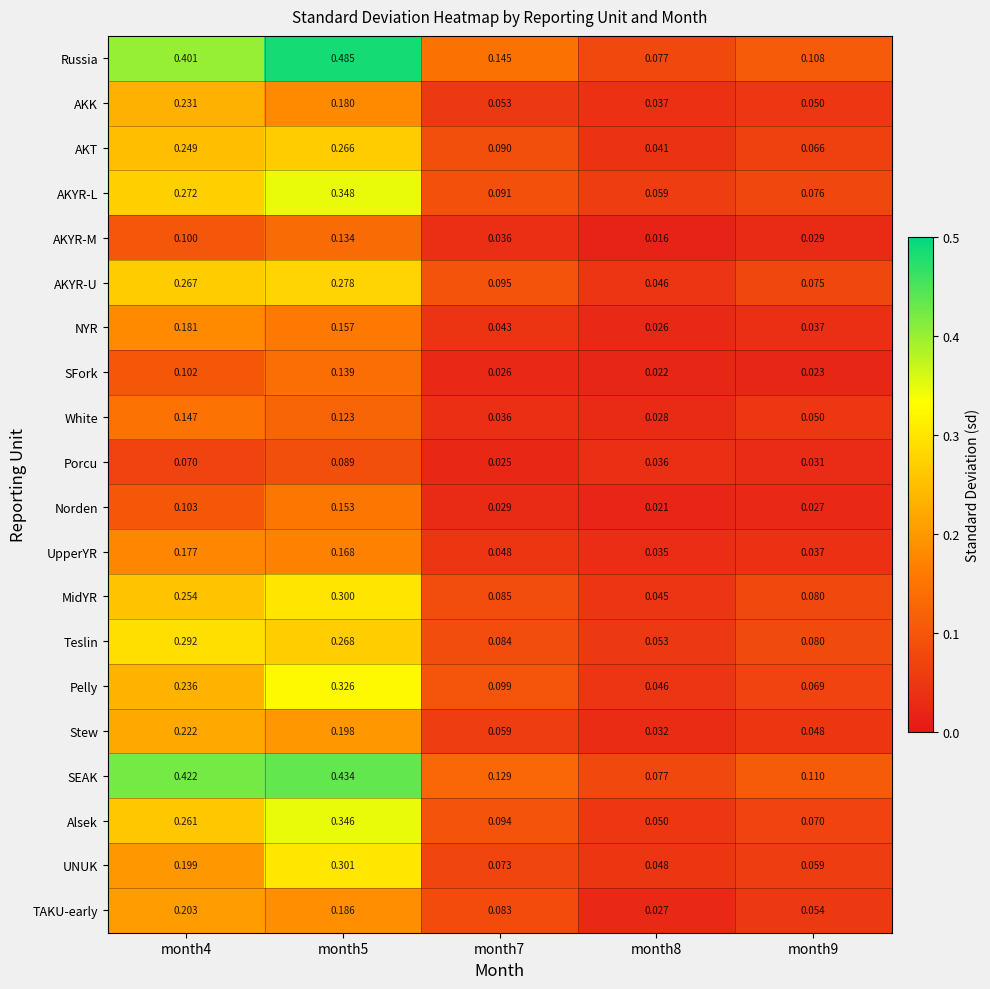

List the series in order of their peak value, highest first.

Russia, SEAK, AKYR-L, Alsek, Pelly, UNUK, MidYR, Teslin, AKYR-U, AKT, AKK, Stew, TAKU-early, NYR, UpperYR, Norden, White, SFork, AKYR-M, Porcu